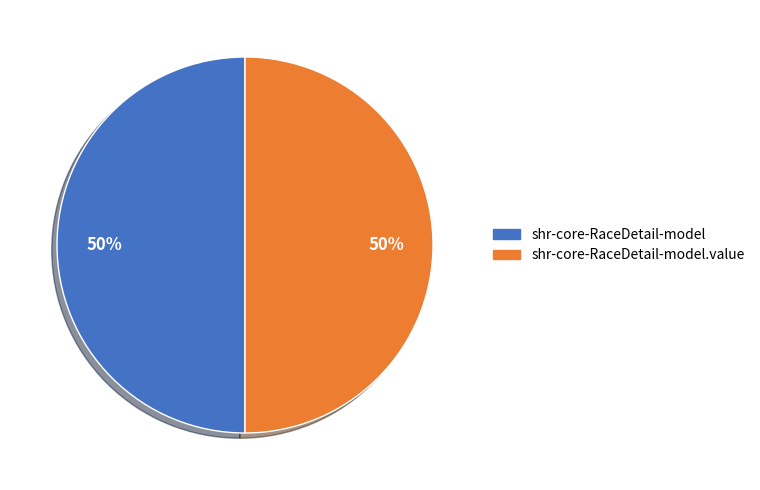

To the nearest percent, what is the average slice percentage?

50%